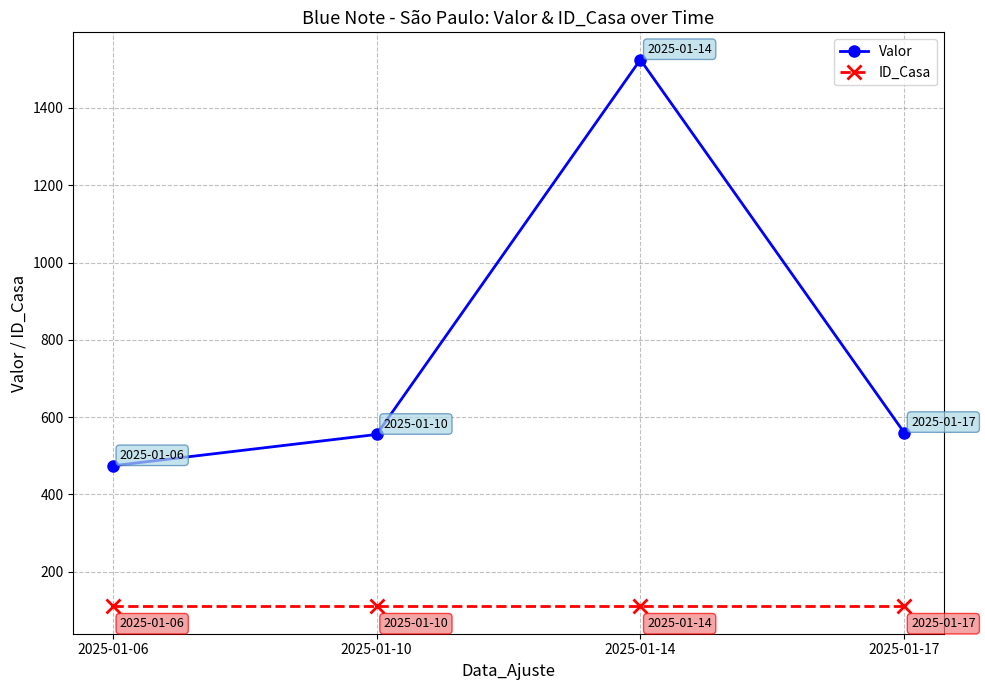

At which category does the chart reach its peak across all series?

2025-01-14